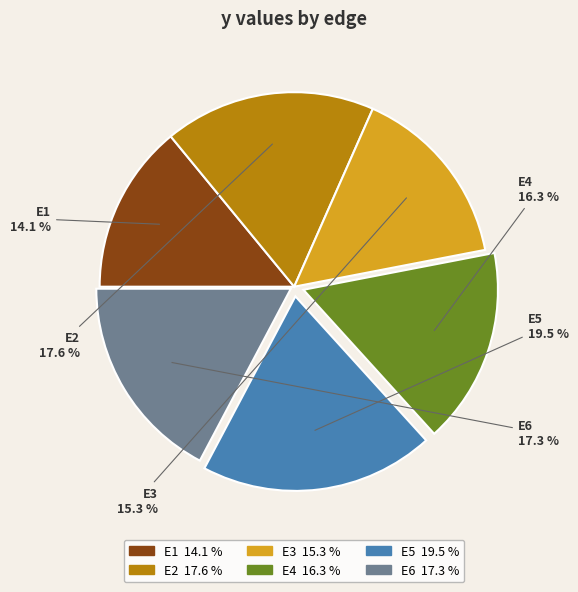

Does E4 account for over 50% of the chart?

No